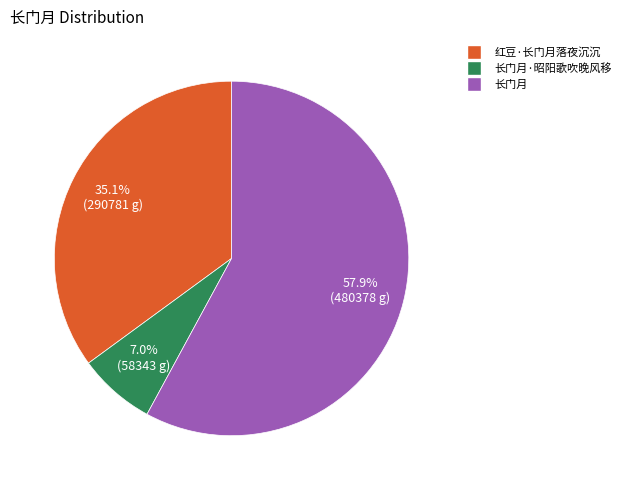

Is there any slice that represents more than half of the pie?

Yes